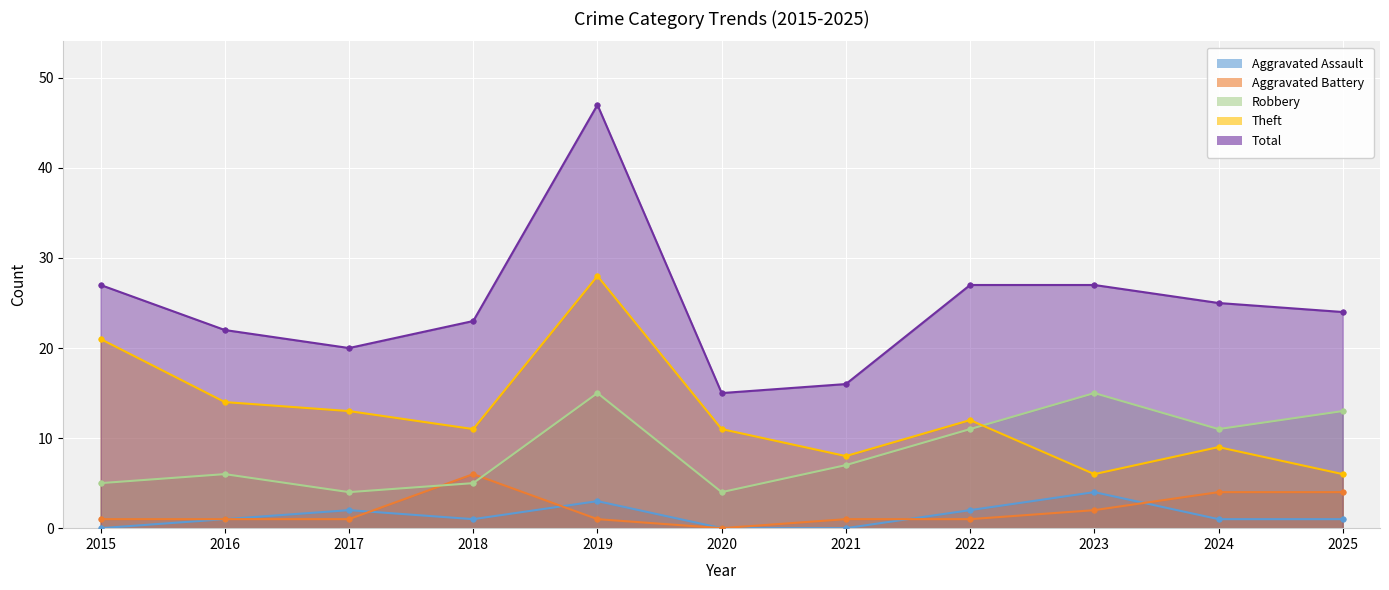

What is the difference between the second highest and minimum values in the Aggravated Battery series?

4